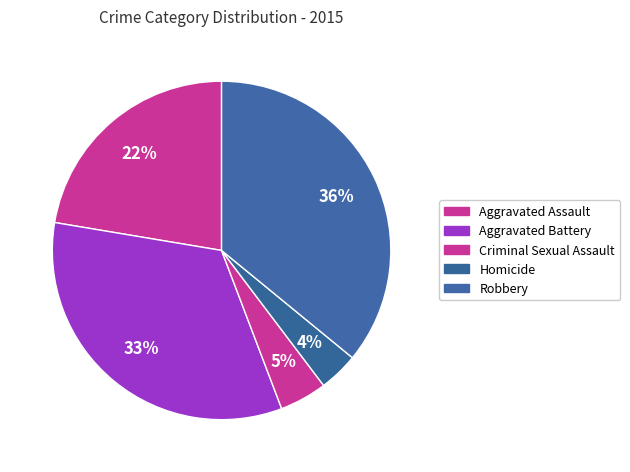

Count the number of slices in the pie.

5